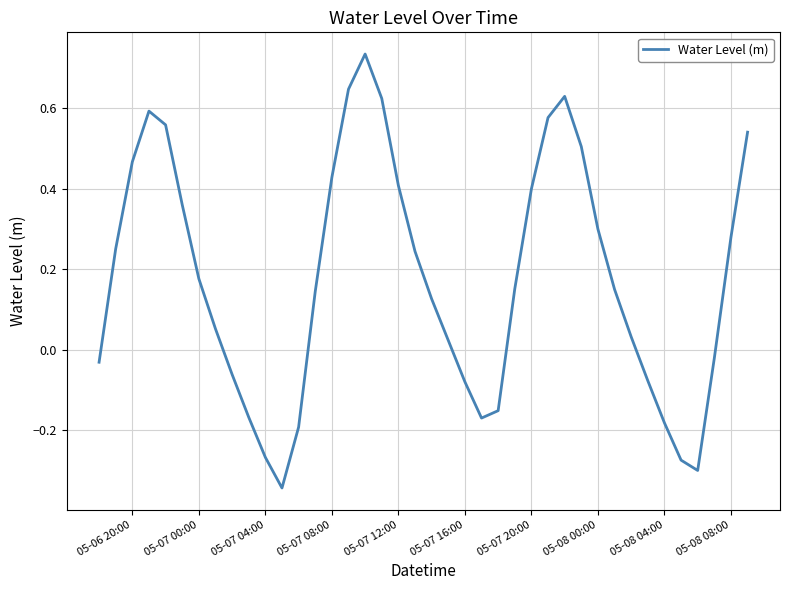

How many categories are shown in the chart?

40